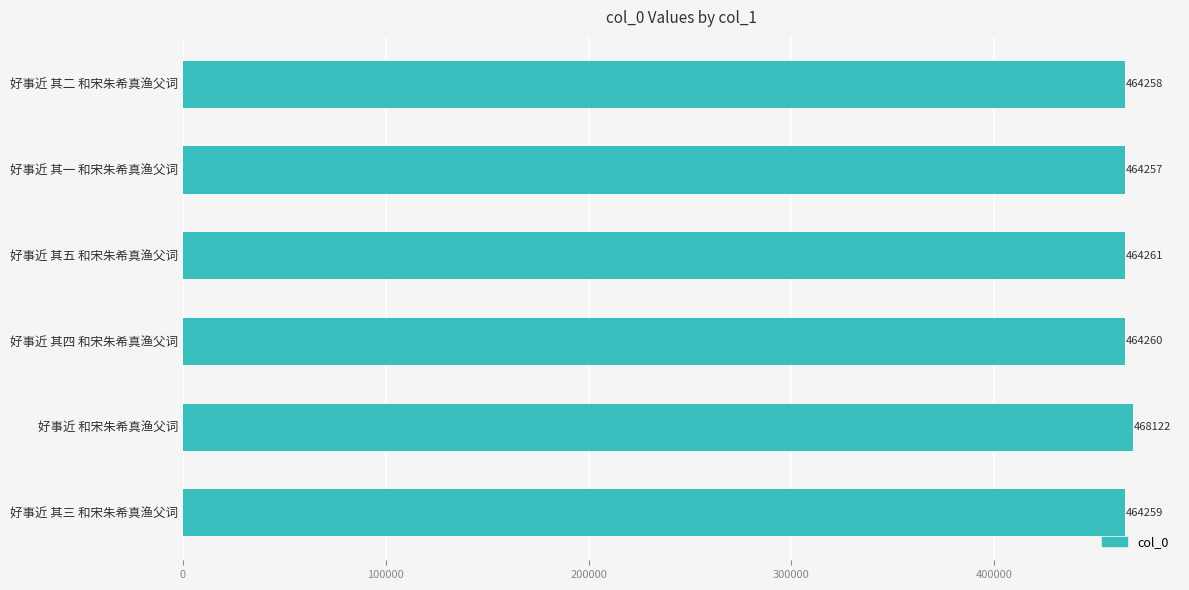

Rank the categories by value from lowest to highest.

好事近 其一 和宋朱希真渔父词, 好事近 其二 和宋朱希真渔父词, 好事近 其三 和宋朱希真渔父词, 好事近 其四 和宋朱希真渔父词, 好事近 其五 和宋朱希真渔父词, 好事近 和宋朱希真渔父词